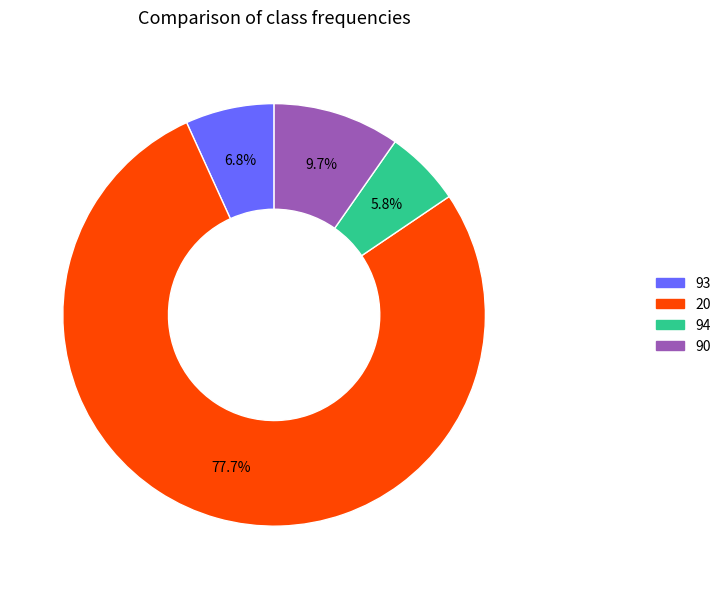

True or false: 90 accounts for 10% of the total.

True